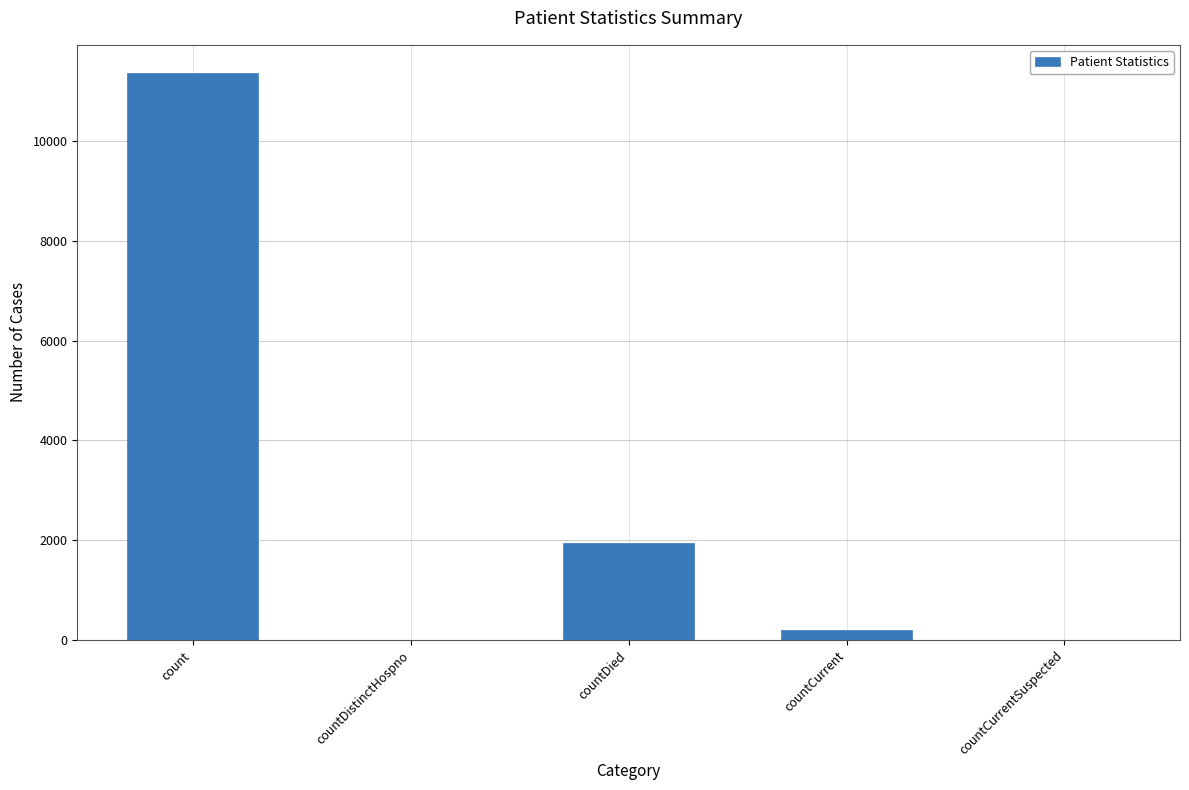

What is the ratio of the value at countDied to the value at count?

0.2